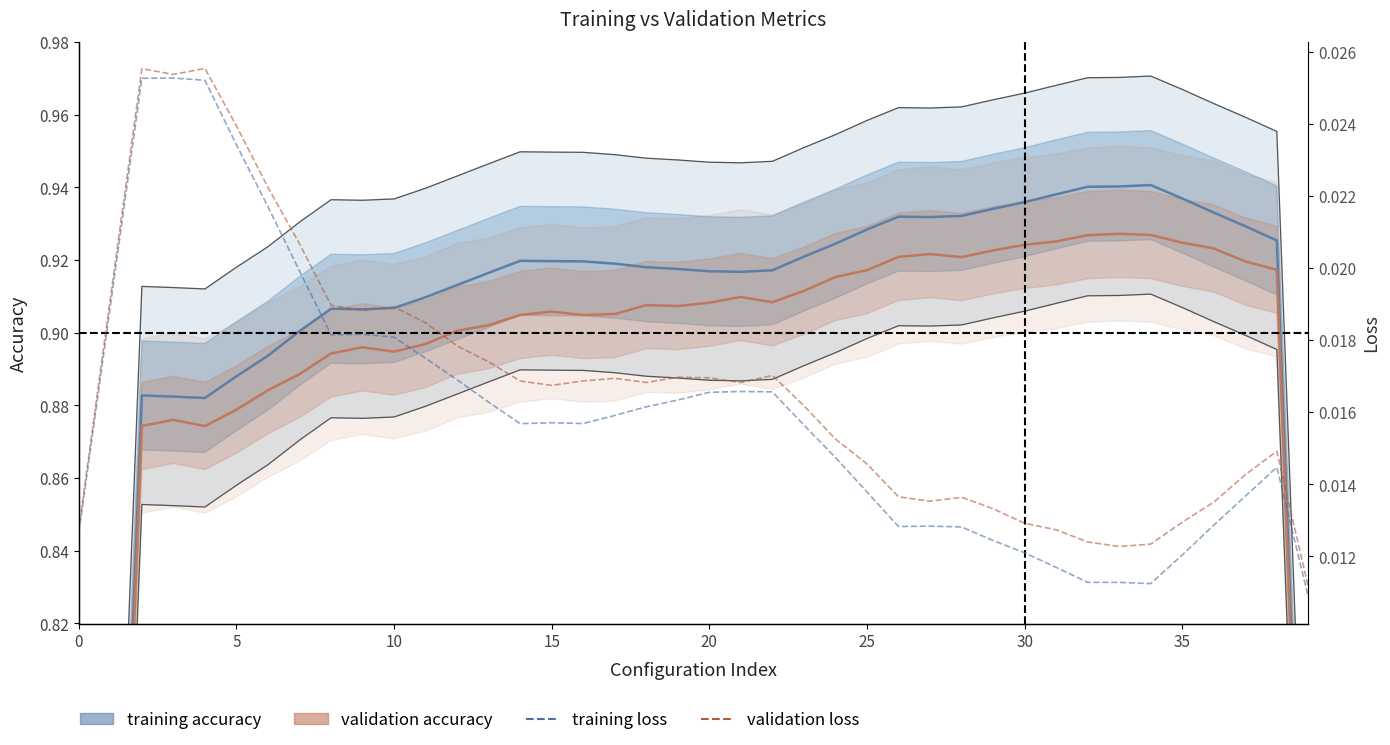

Is it true that validation loss equals 0.0 at 20?

False